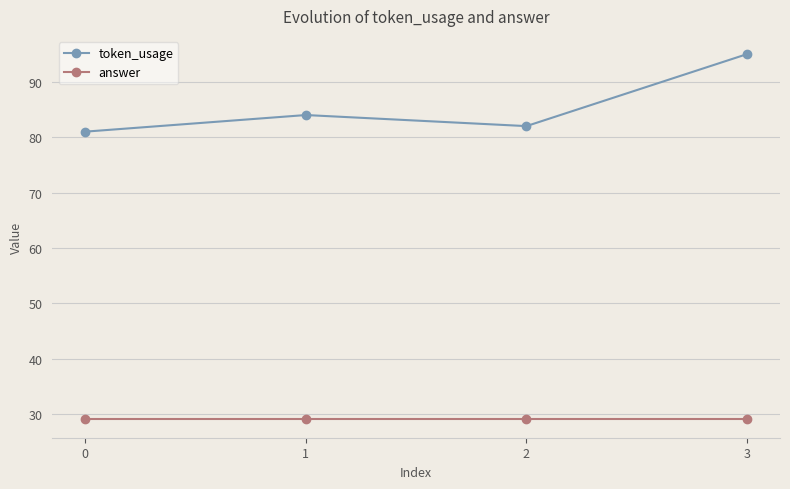

At which category is the sum across all series the highest?

3